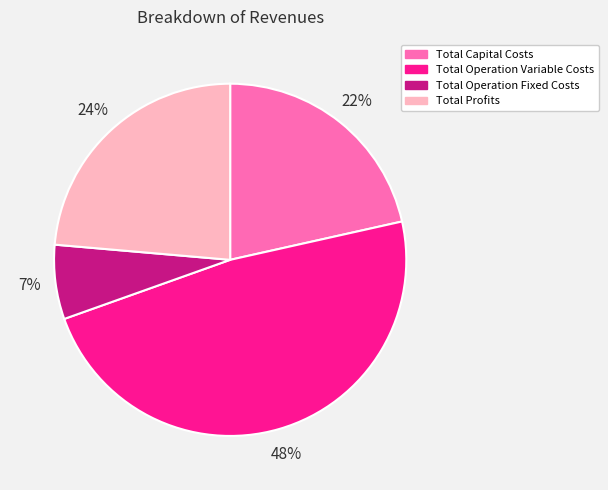

What percentage is the Total Operation Fixed Costs slice, to the nearest percent?

7%